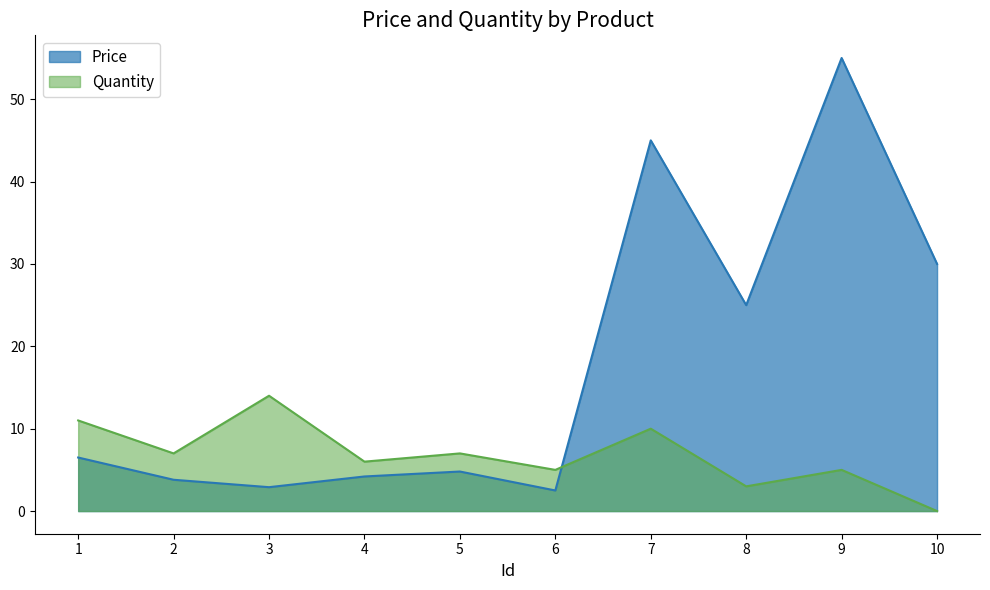

What is the greatest value displayed?

55.0